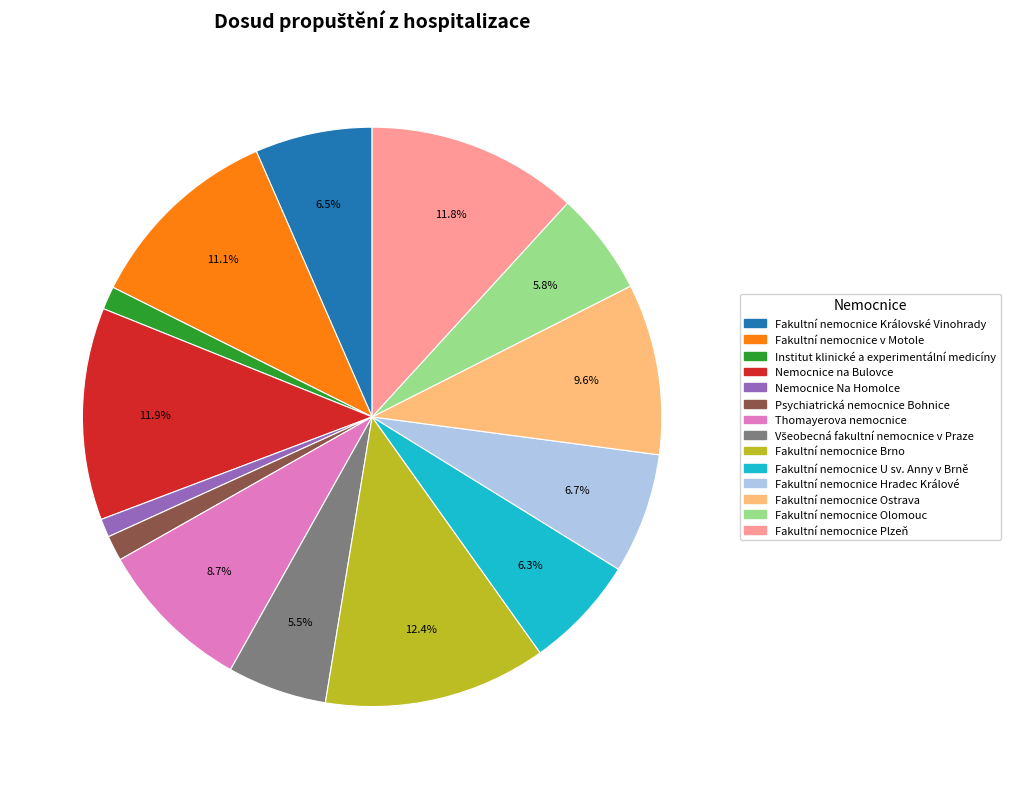

Does any single category account for the majority?

No